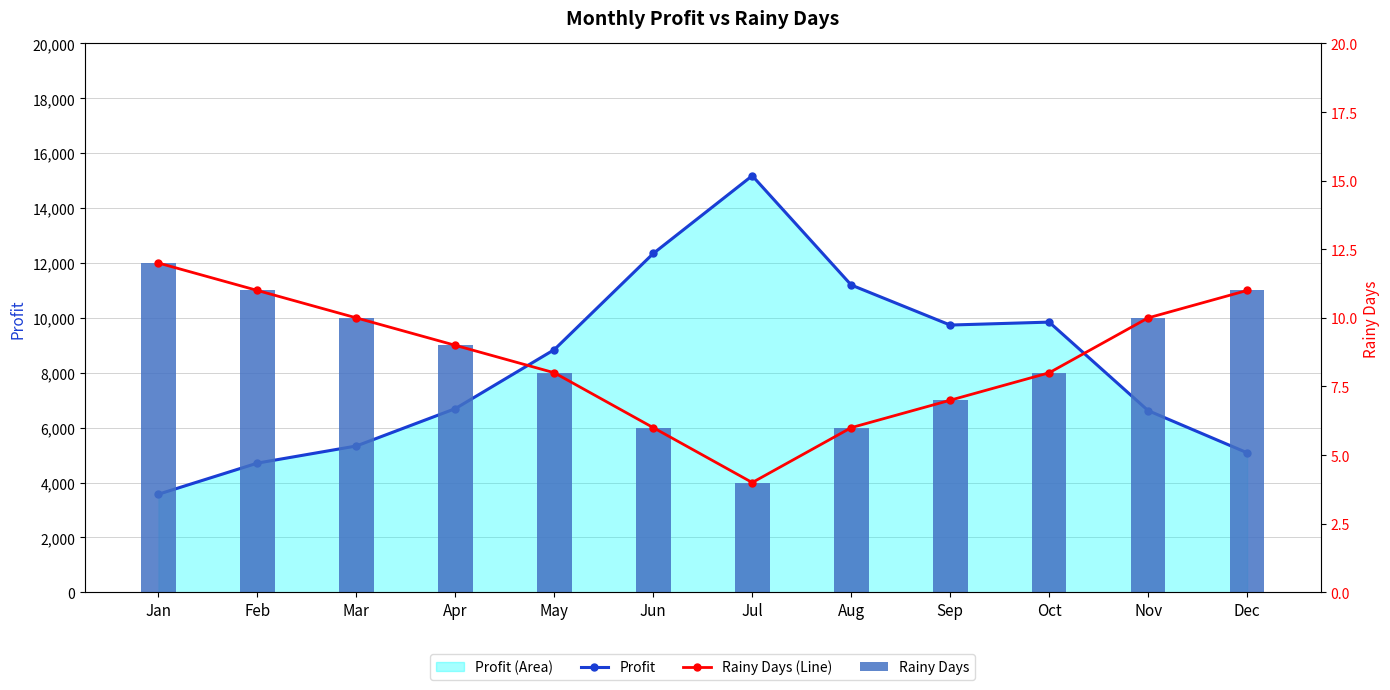

How many values in the Profit series exceed 8843?

5